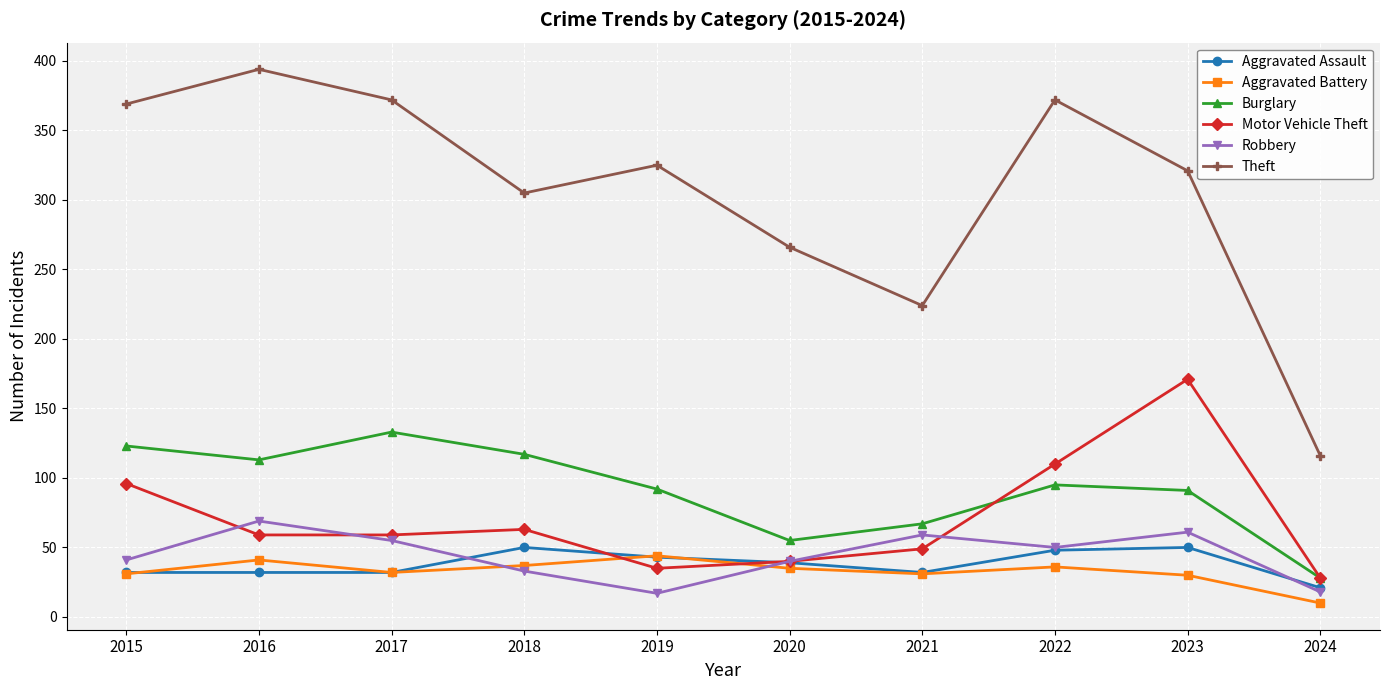

How many categories are shown in the chart?

10